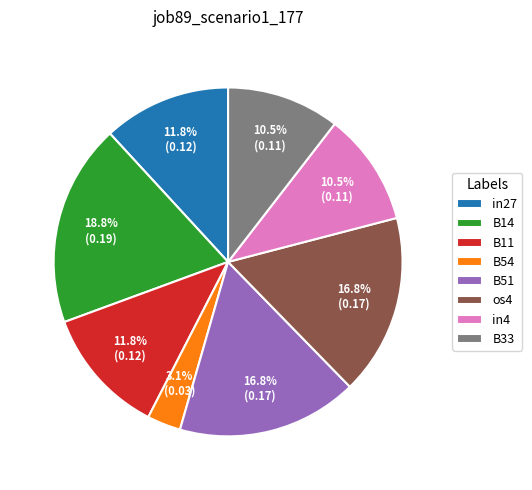

Do B33 and in27 together represent more than half of the pie?

No